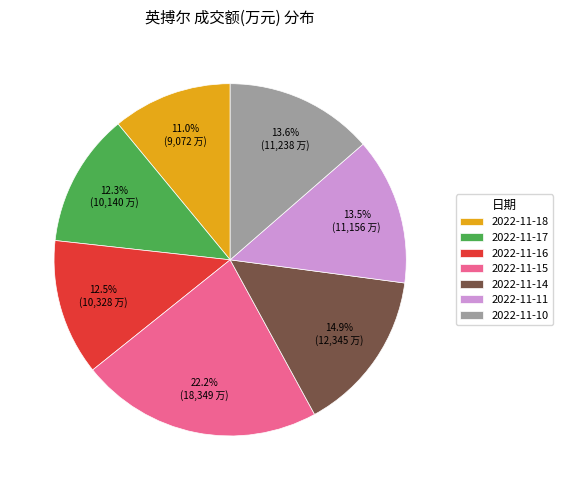

Which has a higher value, 2022-11-15 or 2022-11-14?

2022-11-15